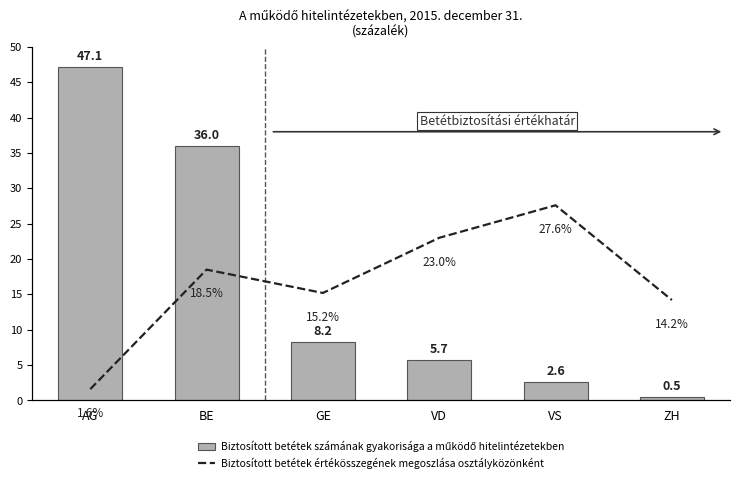

What is the difference between the maximum and minimum values in the Biztosított betétek számának gyakorisága a működő hitelintézetekben series?

46.6